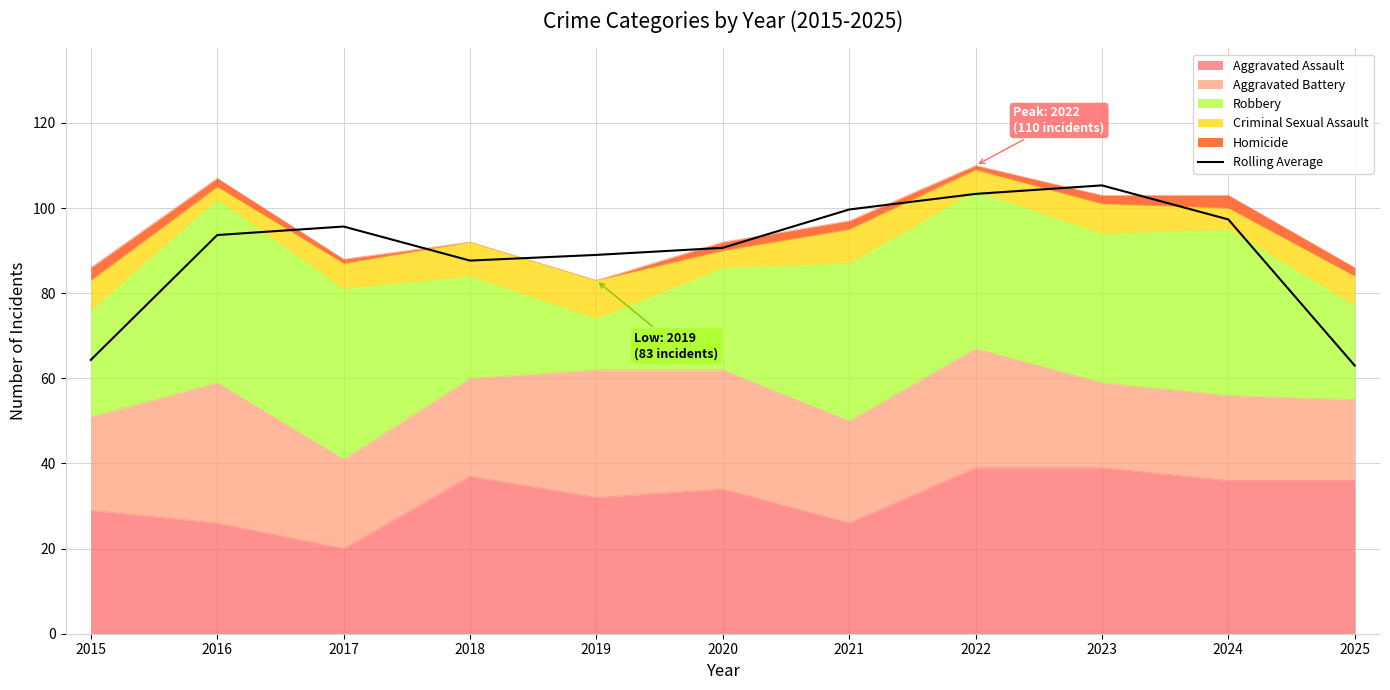

Count the number of categories in the chart.

11